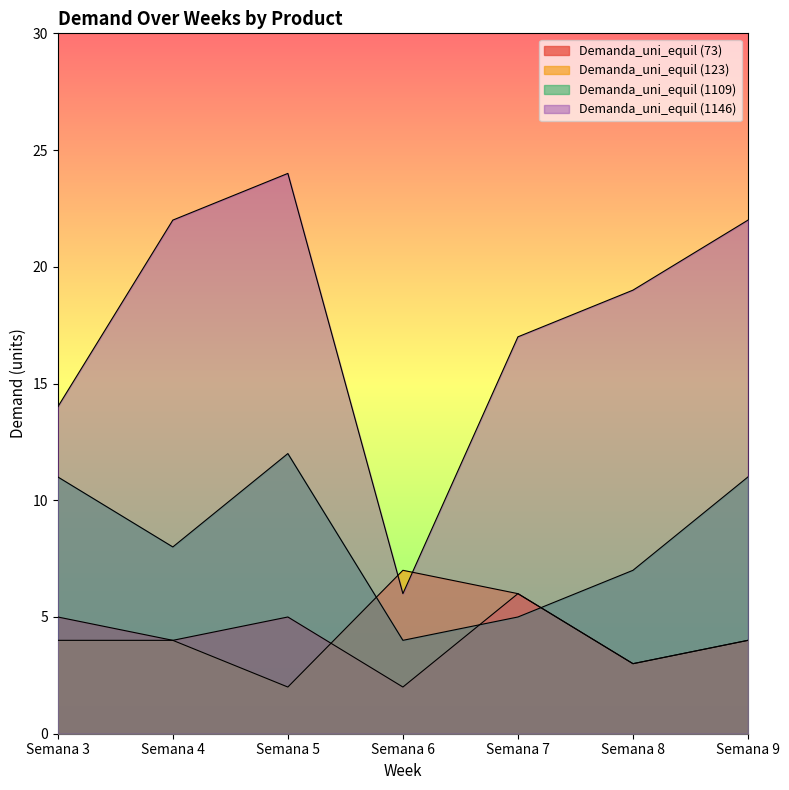

The value of Demanda_uni_equil (1109) at Semana 3 is 11. True or false?

True